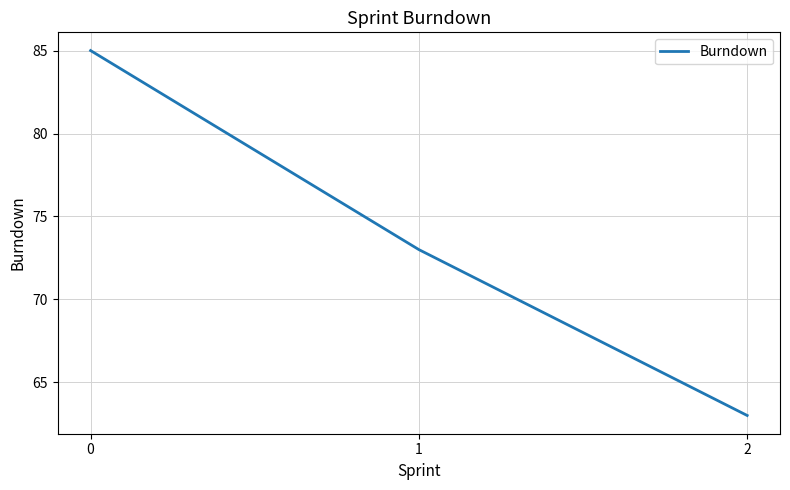

List the labels in order of value, smallest first.

2, 1, 0